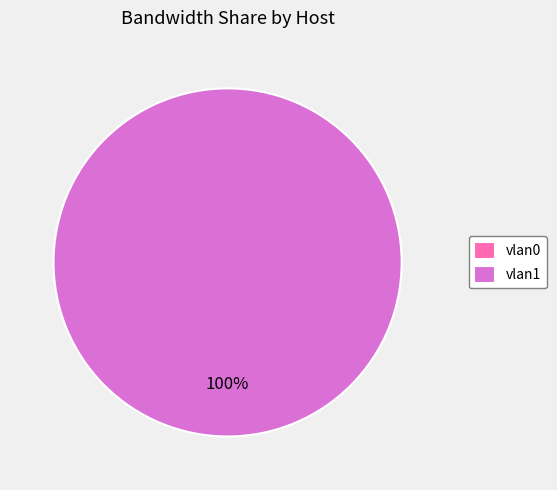

To the nearest percent, what is the average slice percentage?

50%